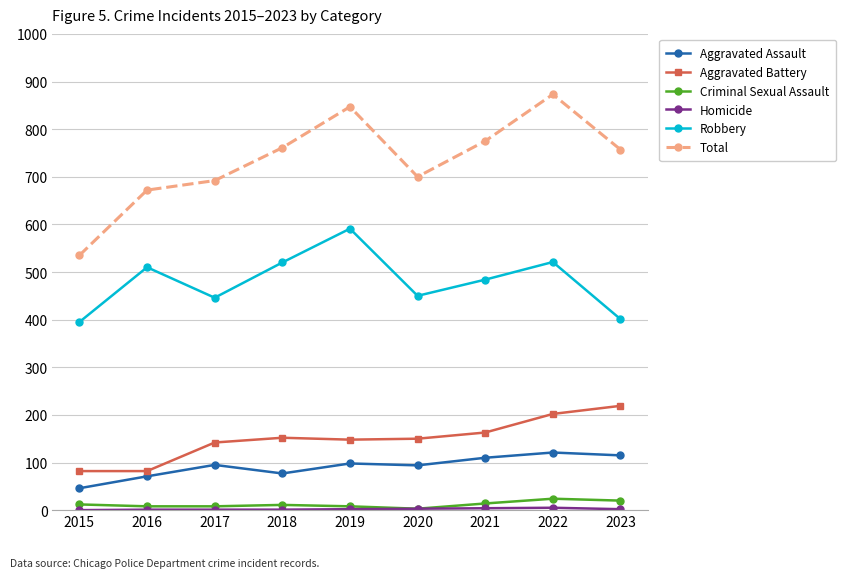

In Total, how many points are higher than both neighbors (excluding endpoints)?

2